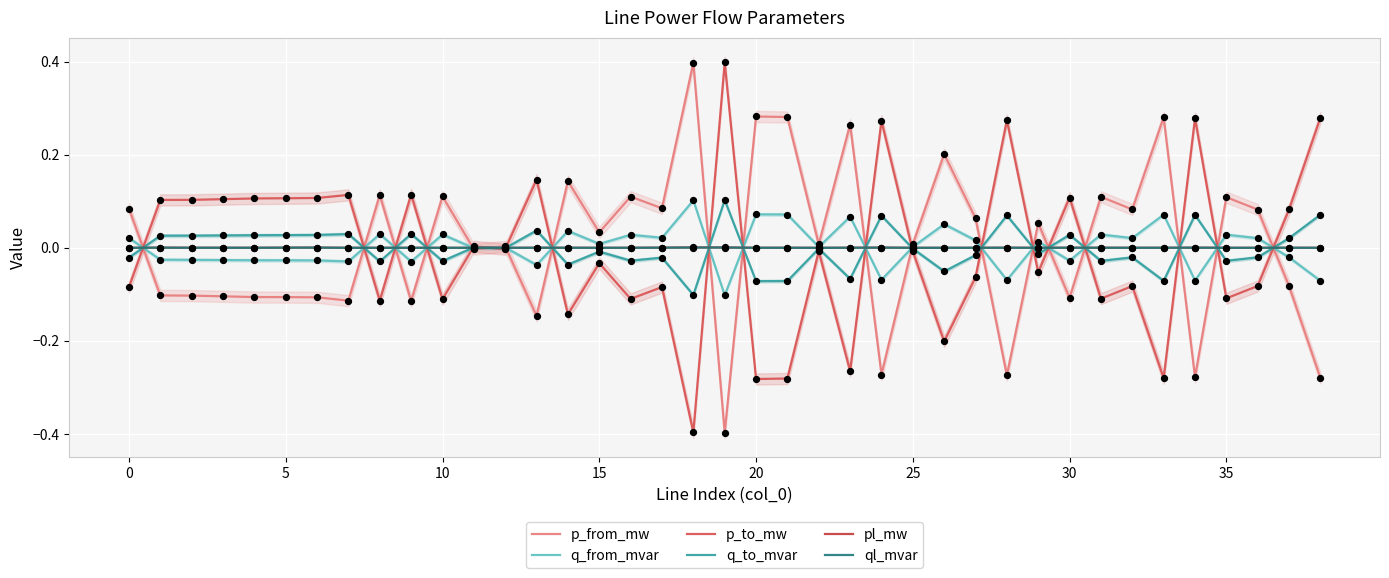

Which series has the largest total across all categories?

p_from_mw